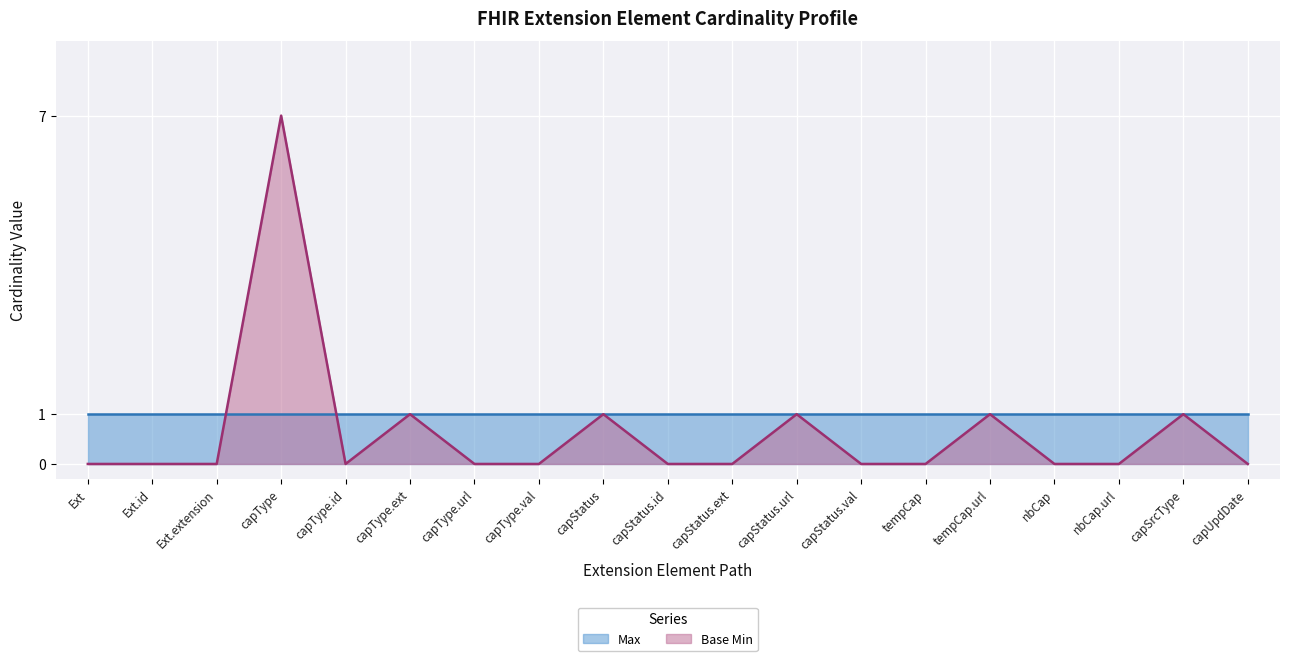

True or false: there are more than 1 points higher than both neighbors.

True